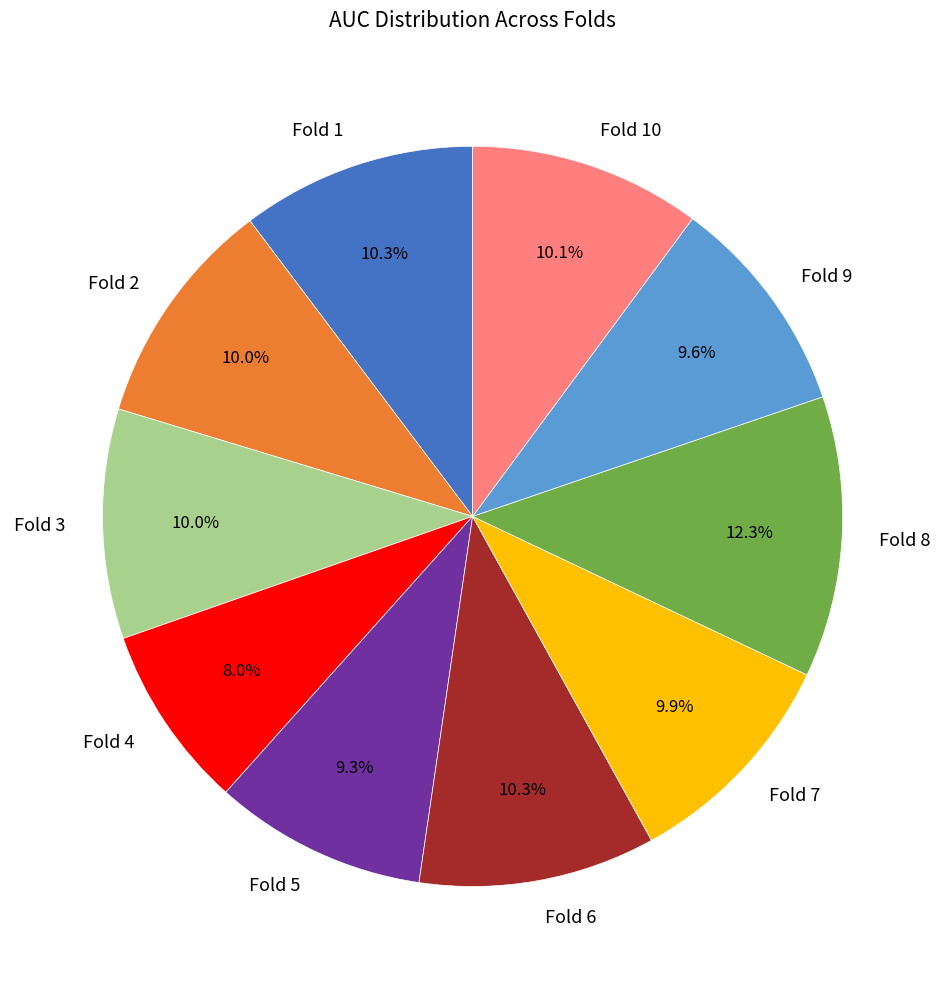

To the nearest percent, what portion does Fold 3 represent?

10%